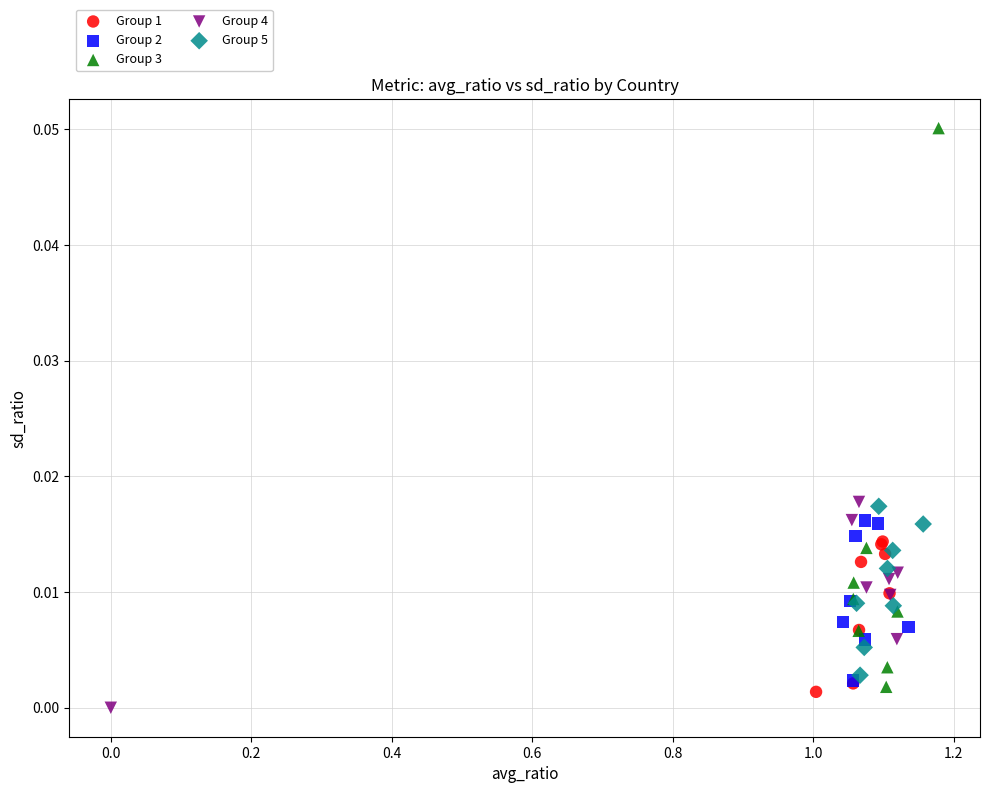

Which series contains the lowest Y value?

Group 4